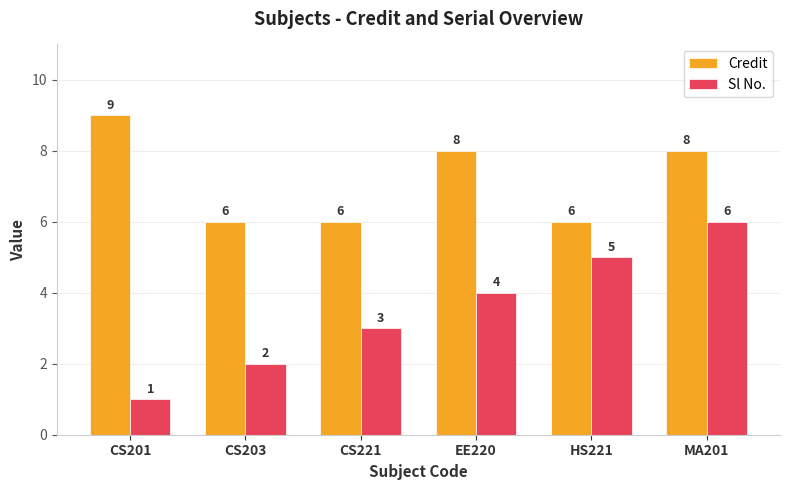

List the series in order of their peak value, highest first.

Credit, Sl No.